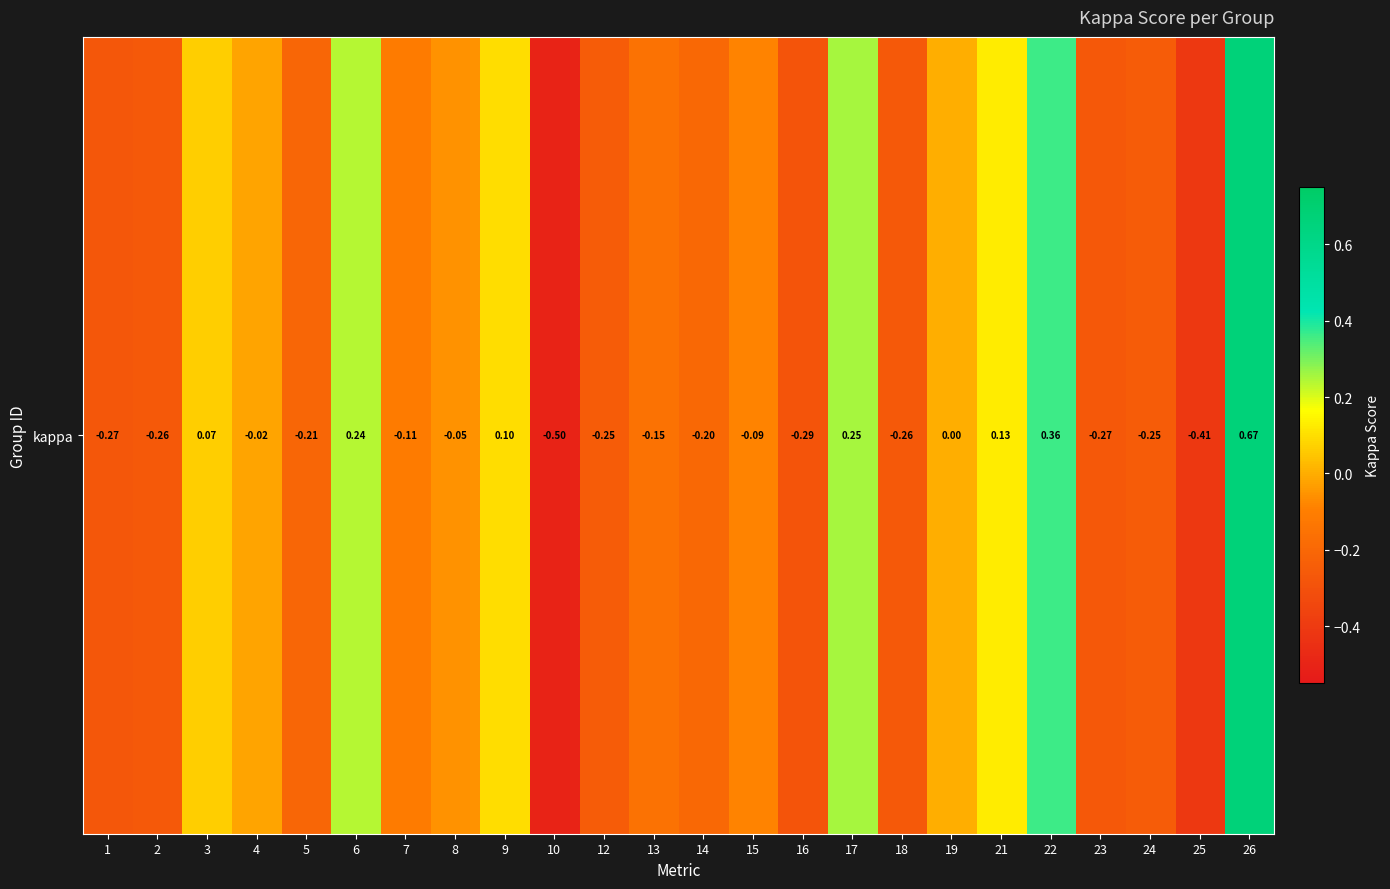

What is the average value?

-0.1